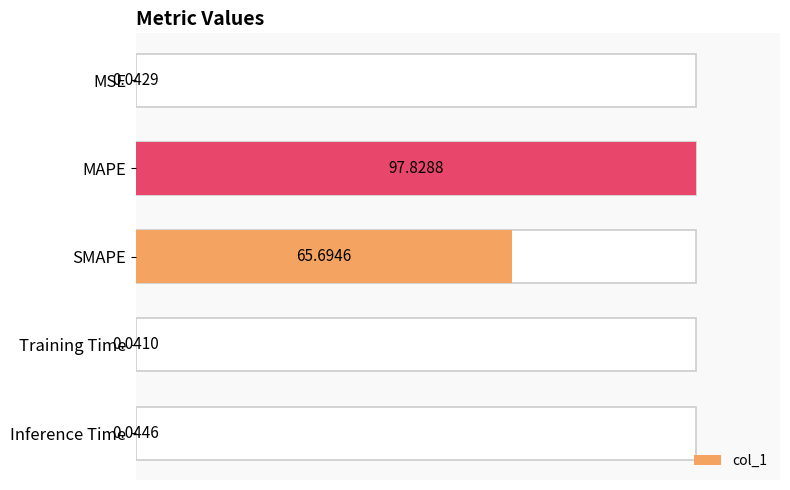

Does the chart contain any negative values?

No